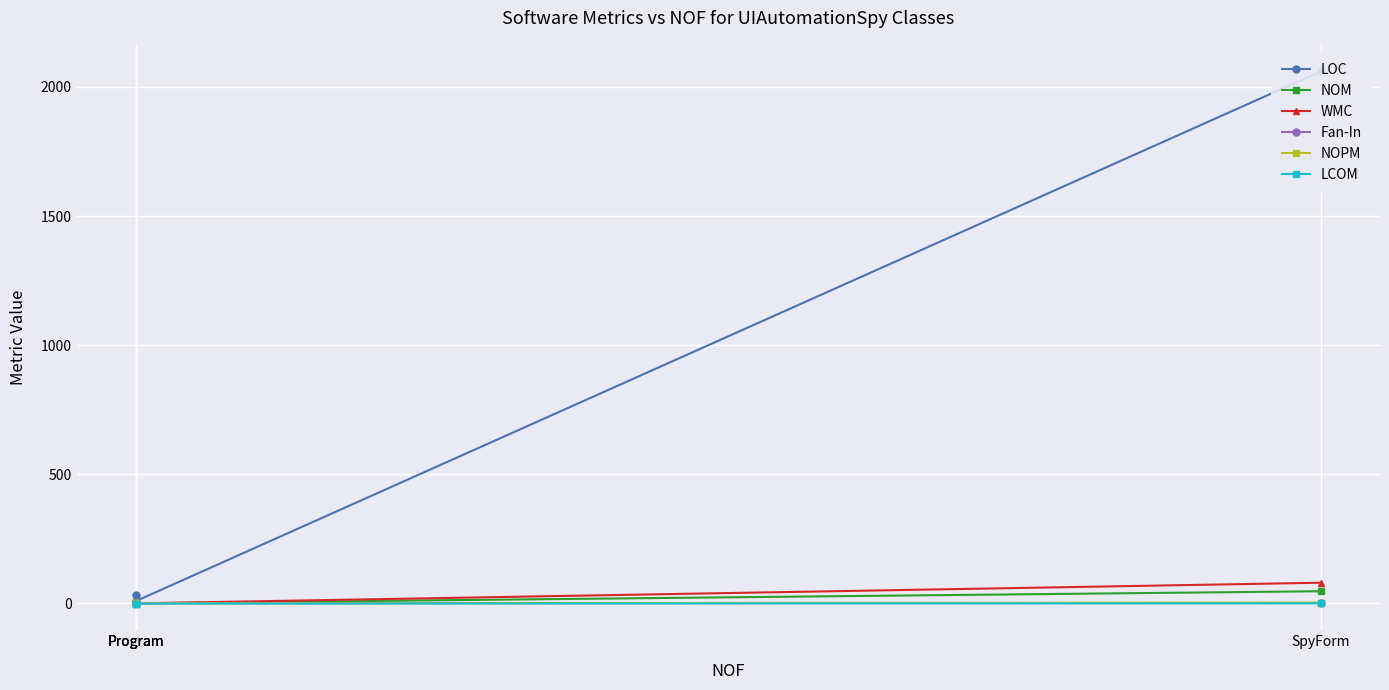

True or false: NOM and NOPM intersect in this chart.

False